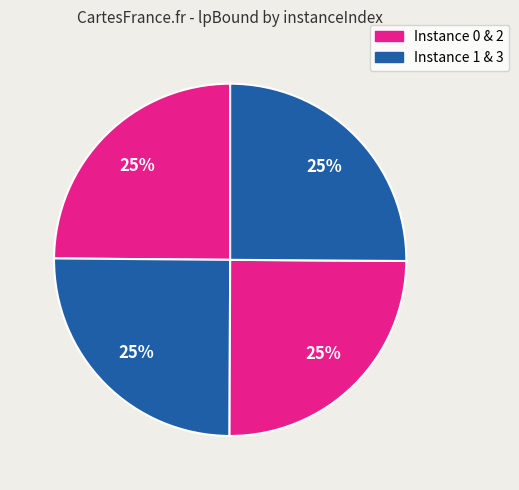

How many segments does this pie chart have?

4